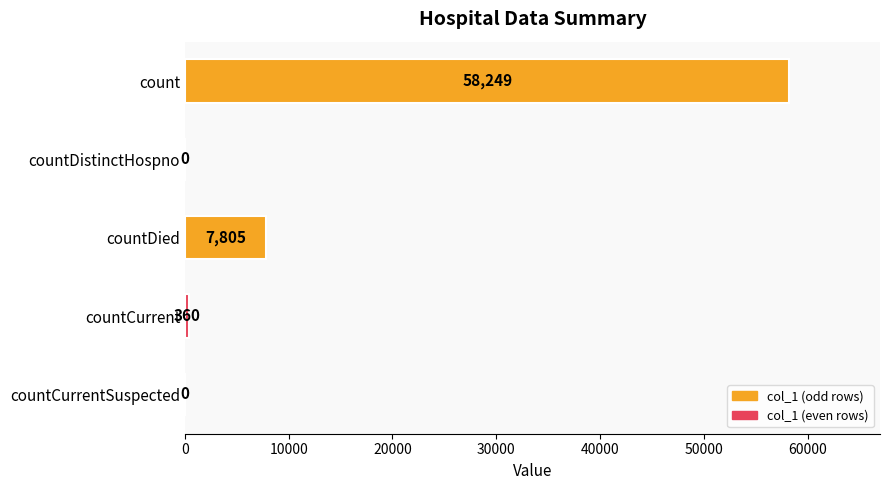

Reading top to bottom, what are all the values shown in this chart?

count=58249	countDistinctHospno=0	countDied=7805	countCurrent=360	countCurrentSuspected=0